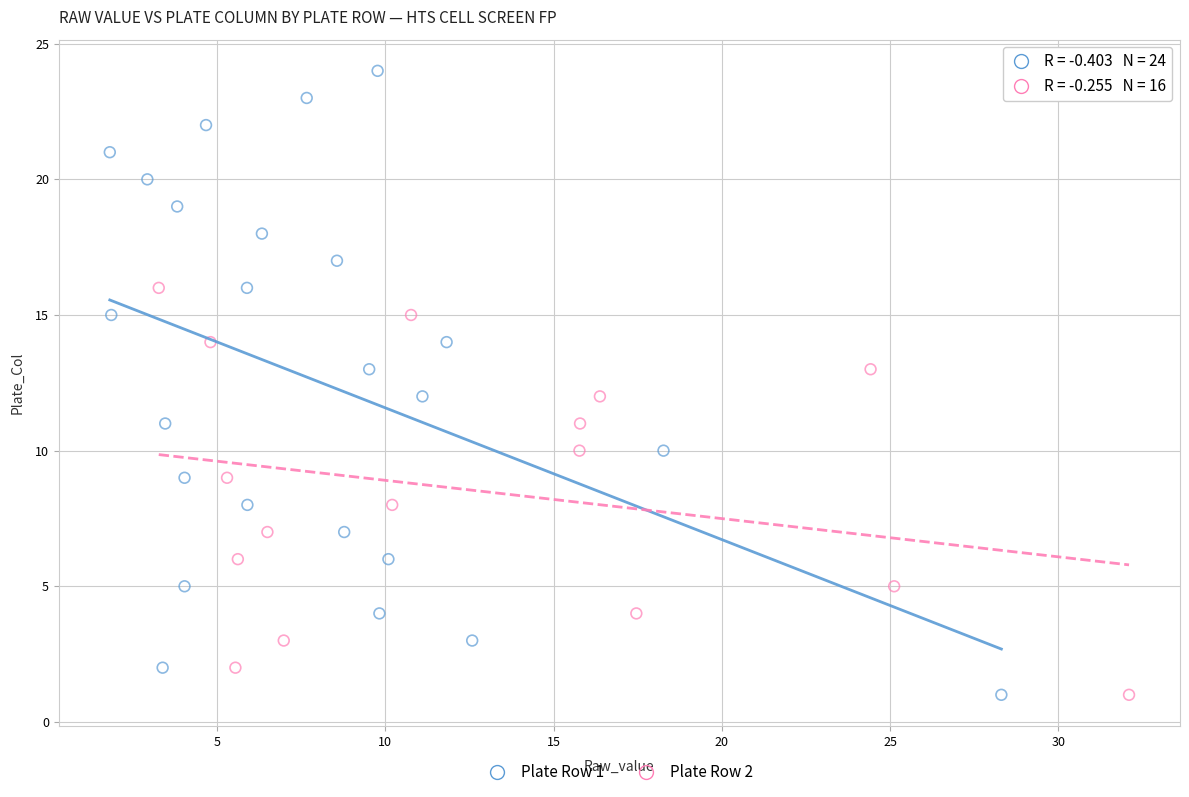

Which series has the widest spread of Y values?

Plate Row 1